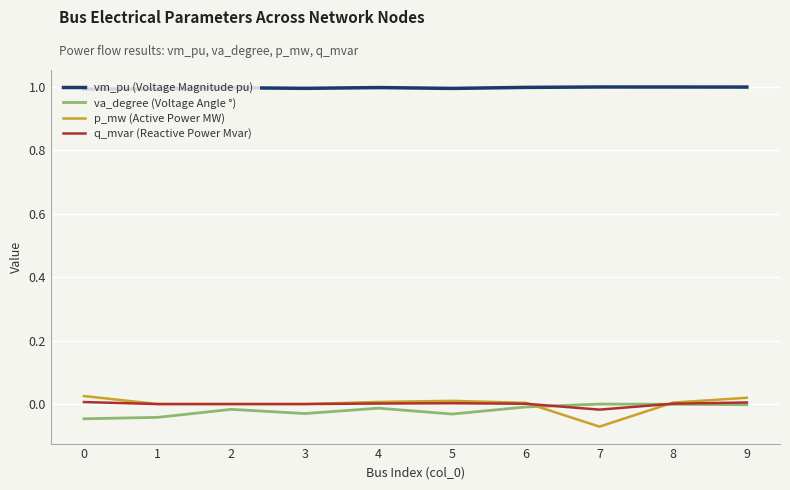

What is the maximum value shown in the chart?

1.0